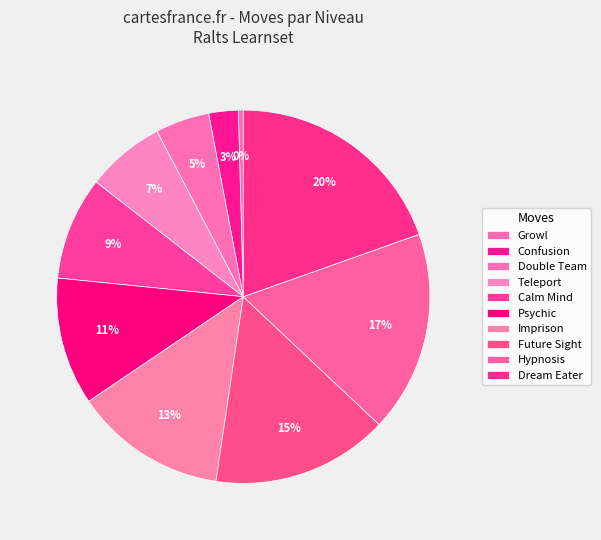

How many segments does this pie chart have?

10